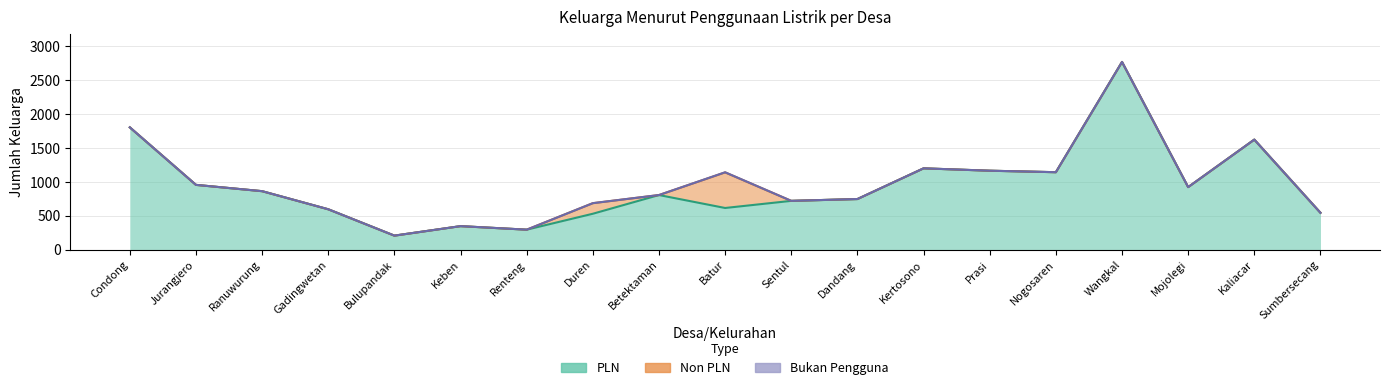

Does the chart have visible grid lines?

Yes